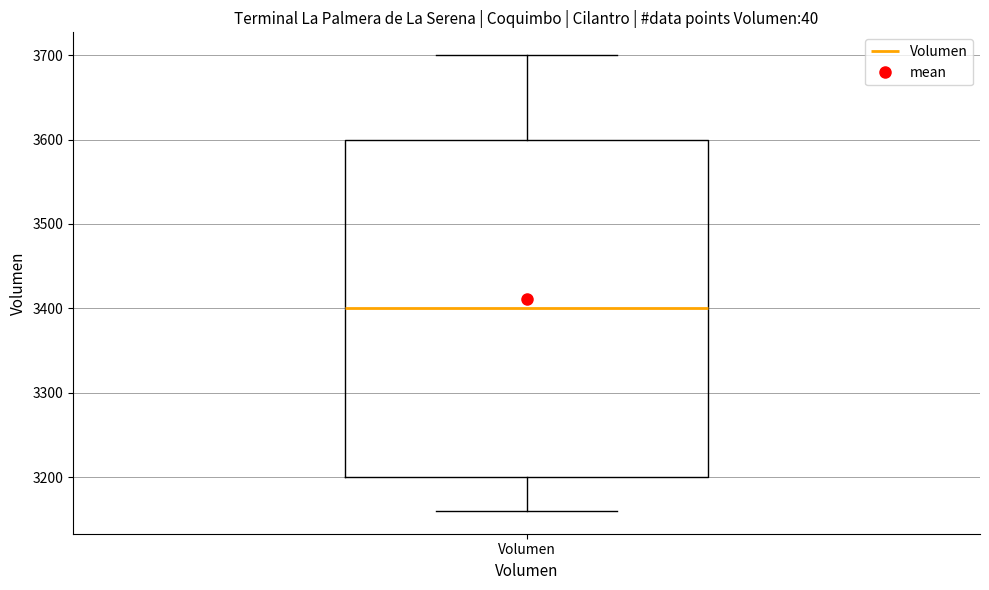

Where is the upper edge of the box for Volumen on the y-axis? The values are not printed on the chart, so give them approximately, as read against the axis.

3600